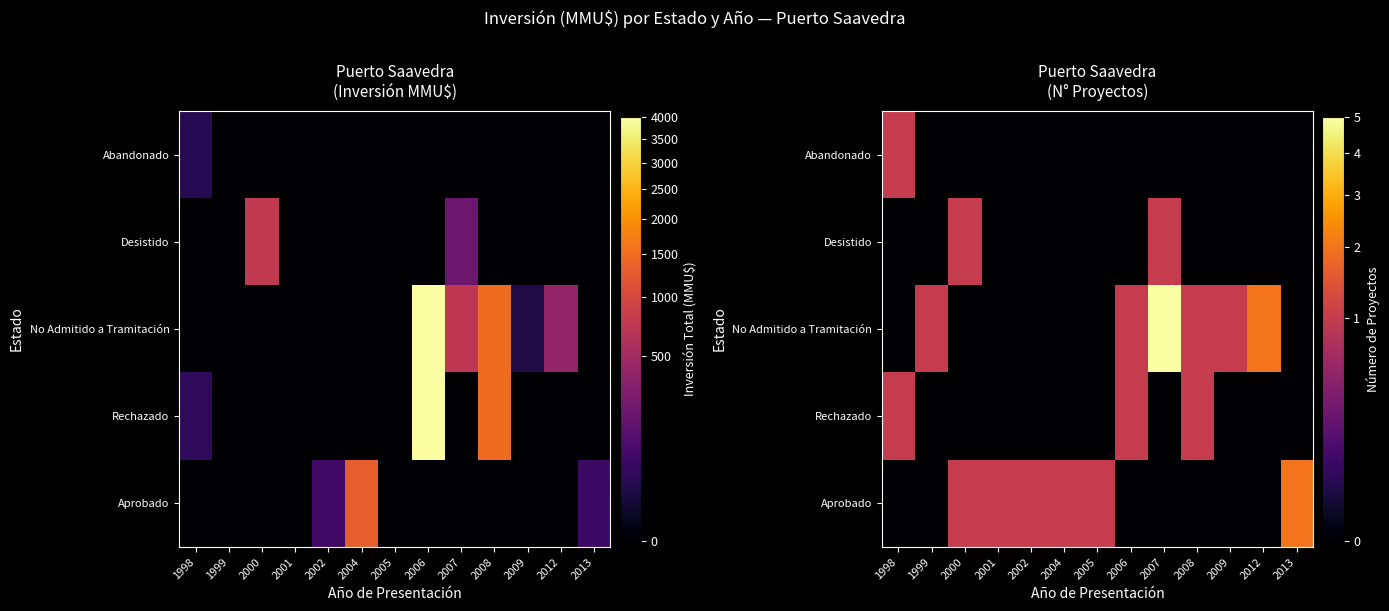

List the series in order of their peak value, lowest first.

Rechazado, Desistido, Abandonado, Aprobado, No Admitido a Tramitación